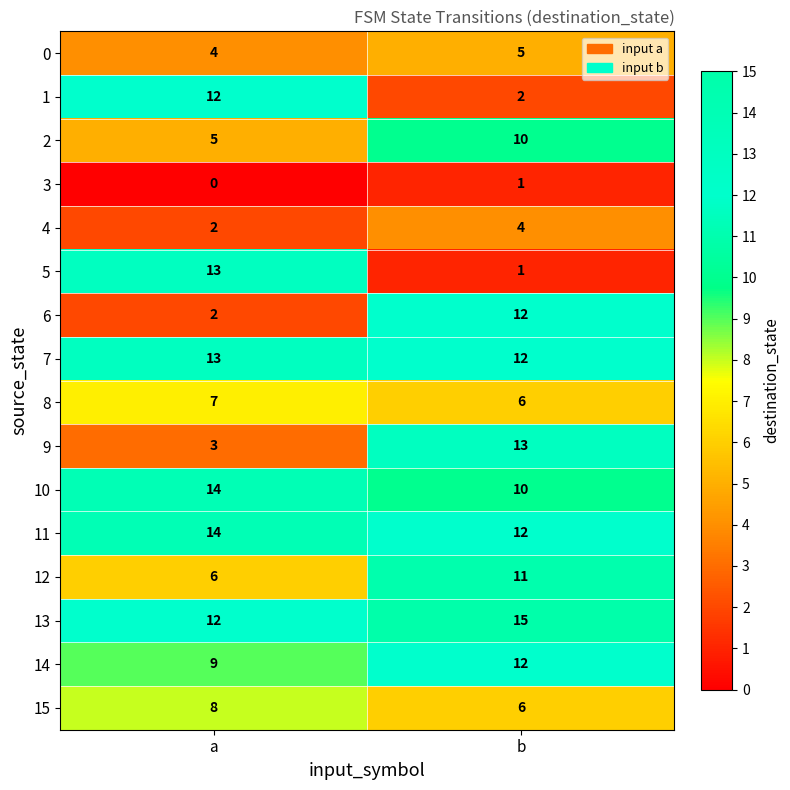

How many data points does each series have?

2